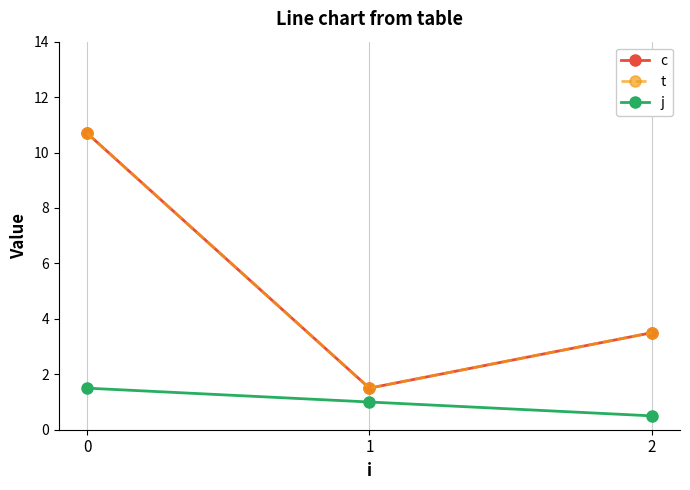

What is the value of the t point at the 2nd from the left?

1.5